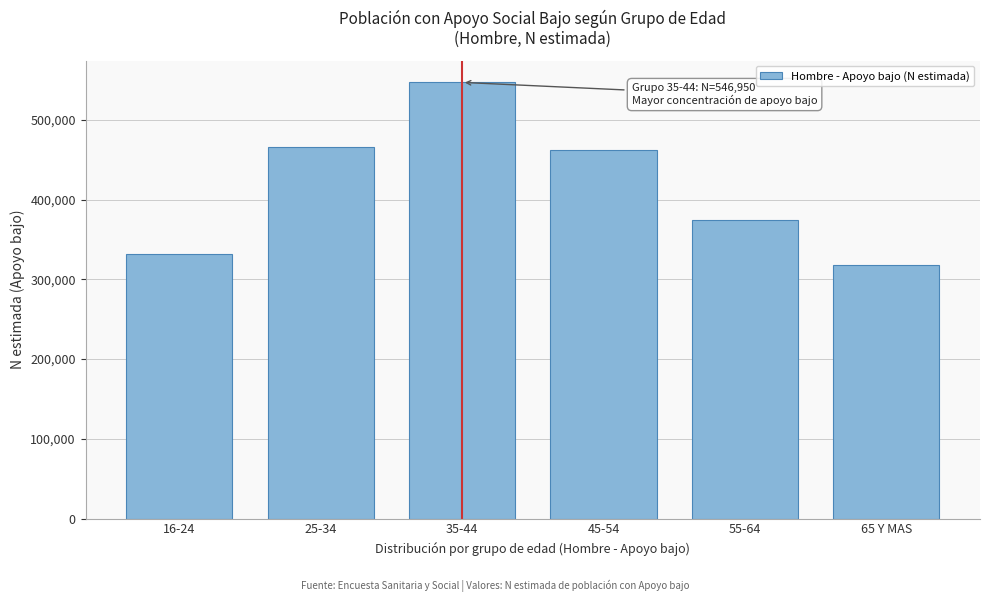

Reading left to right, list all the values displayed in this chart.

16-24=332370	25-34=465444	35-44=546950	45-54=462708	55-64=374661	65 Y MAS=317857